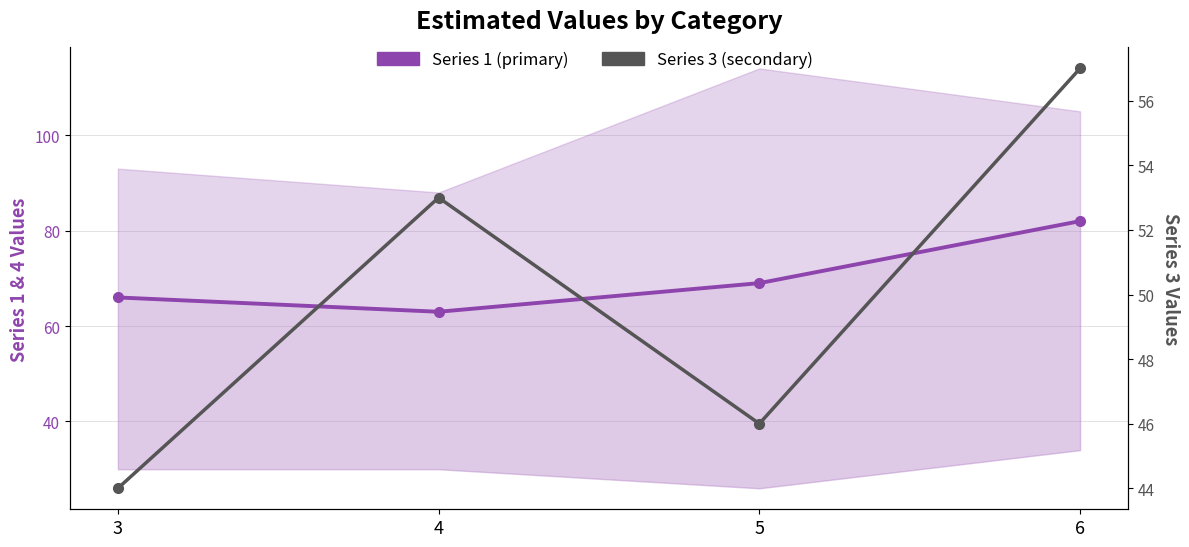

What is the difference between the maximum and second lowest values in the Series 3 (secondary) series?

11